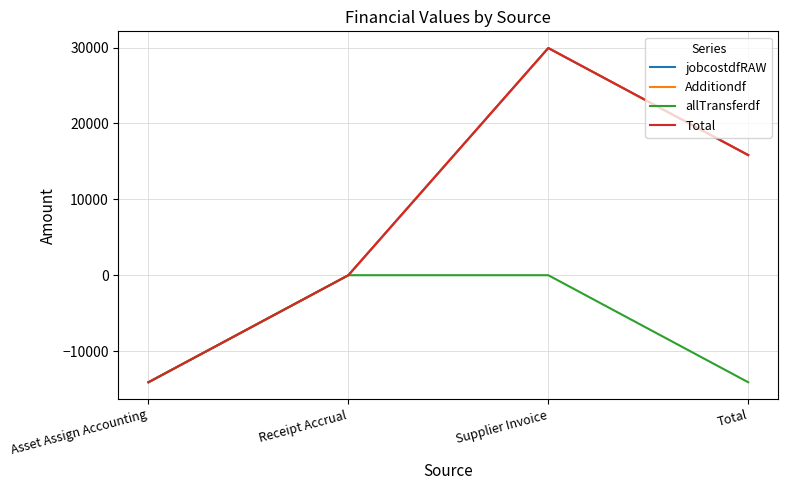

At which category is the sum across all series the highest?

Supplier Invoice